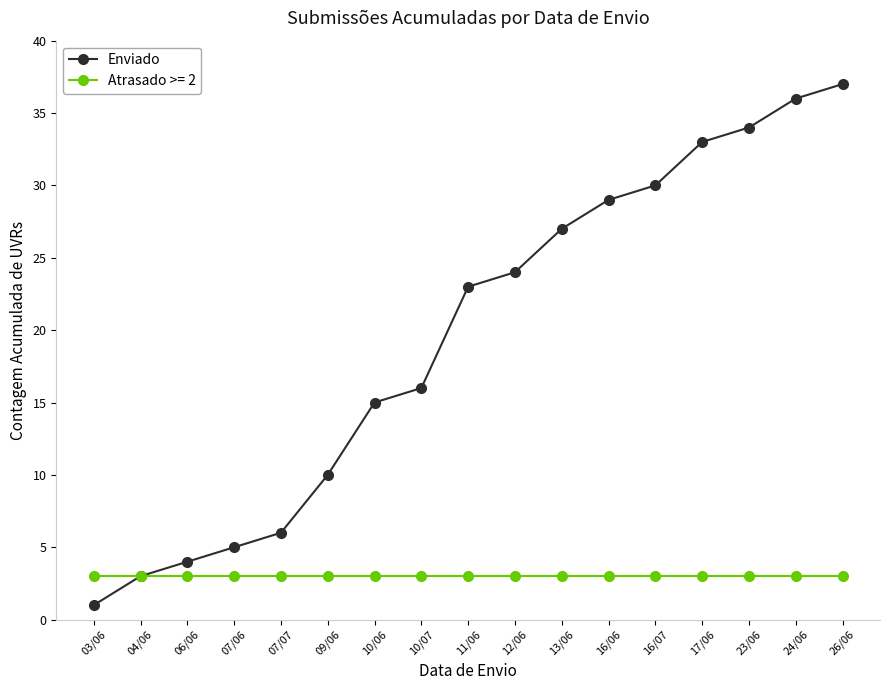

Is it true that Enviado equals 25 at 24/06?

False